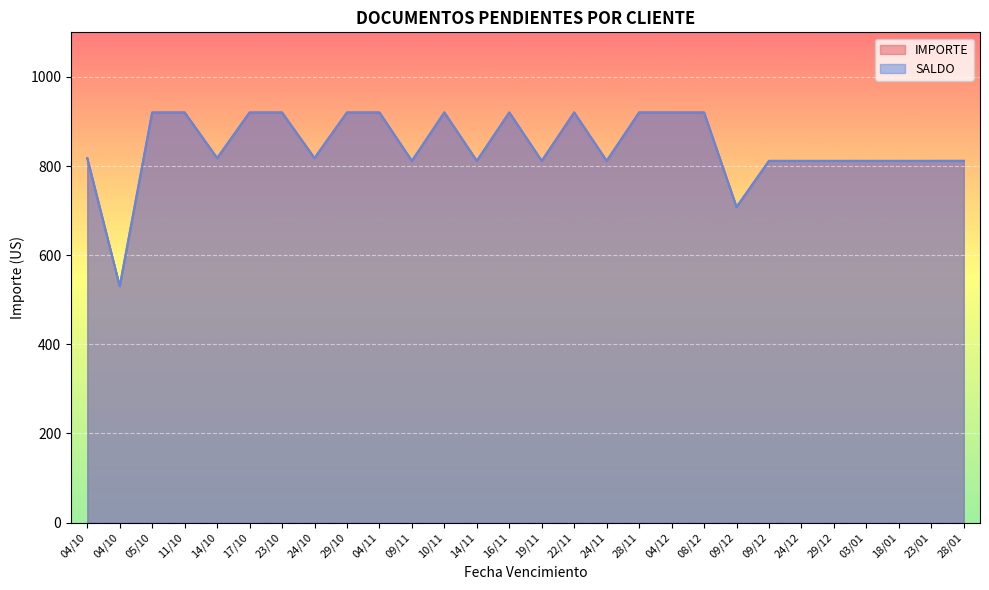

At which label does SALDO first exceed 817?

04/10